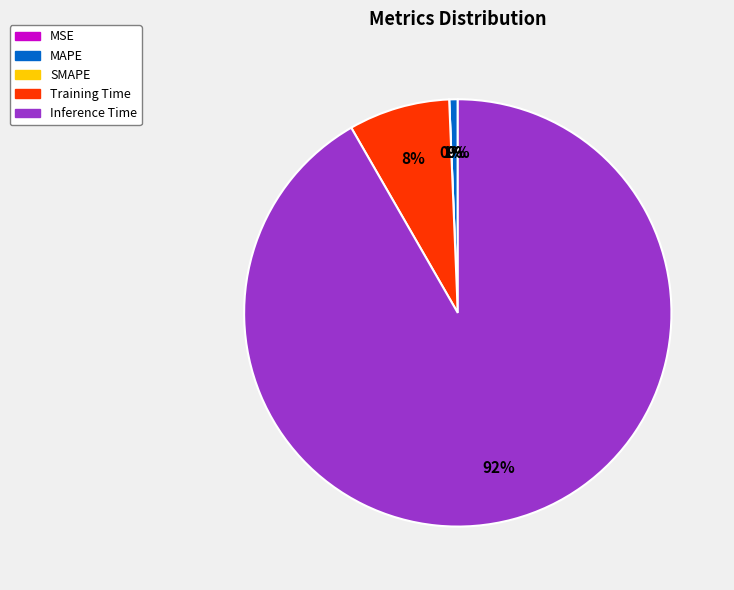

Is MSE the majority of the pie?

No